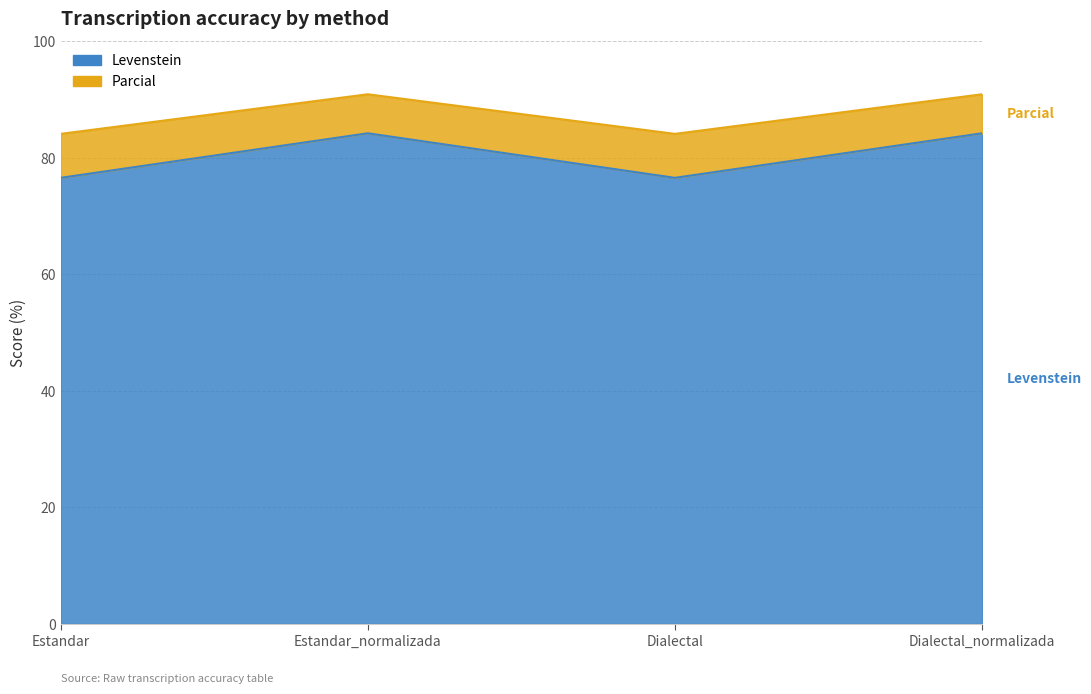

Rank the series at Dialectal_normalizada from lowest to highest value.

Parcial, Levenstein